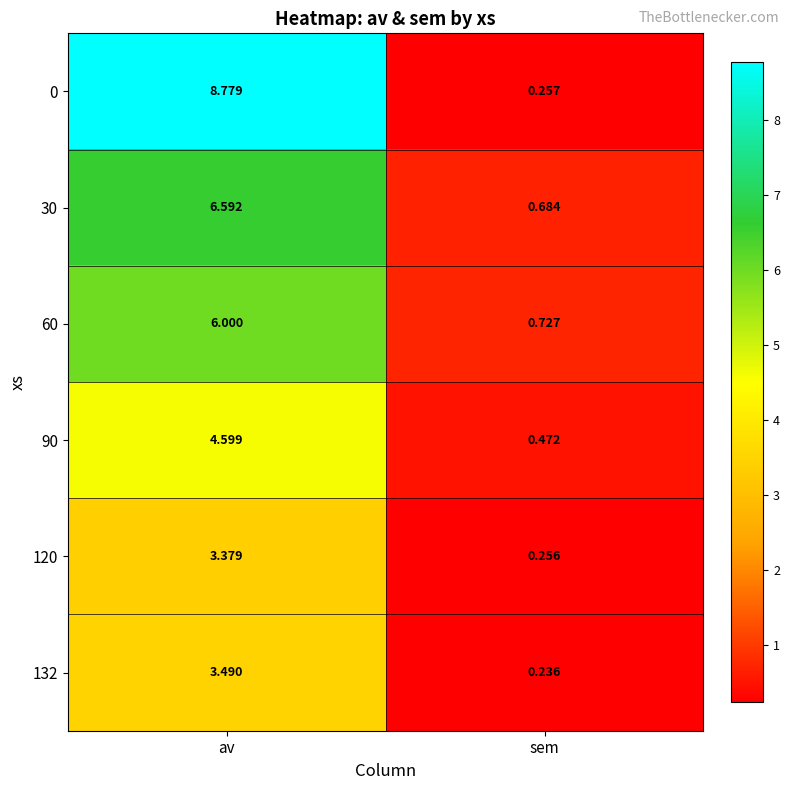

Where is 132 nearest to the value 1?

sem